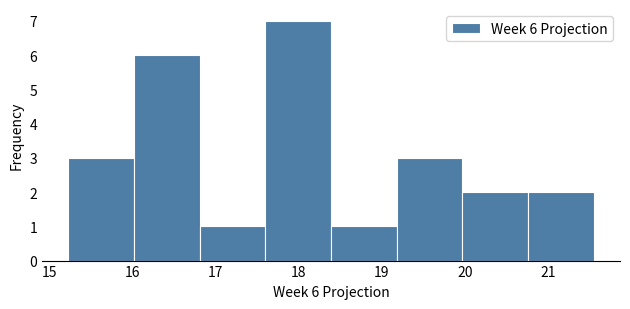

Over which range of the x-axis is the bar tallest?

17.60 to 18.39